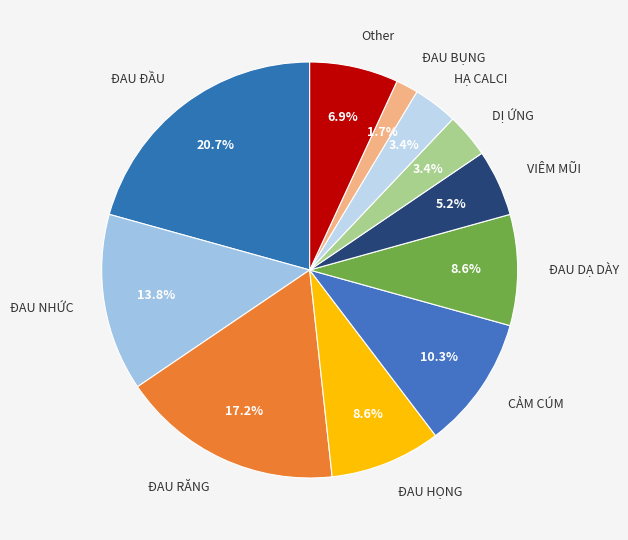

Is it true that Other is 14% of the pie?

False